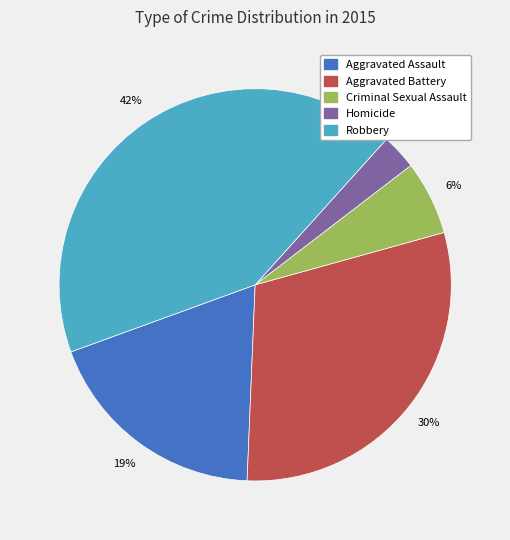

What percentage is the Criminal Sexual Assault slice, to the nearest percent?

6%